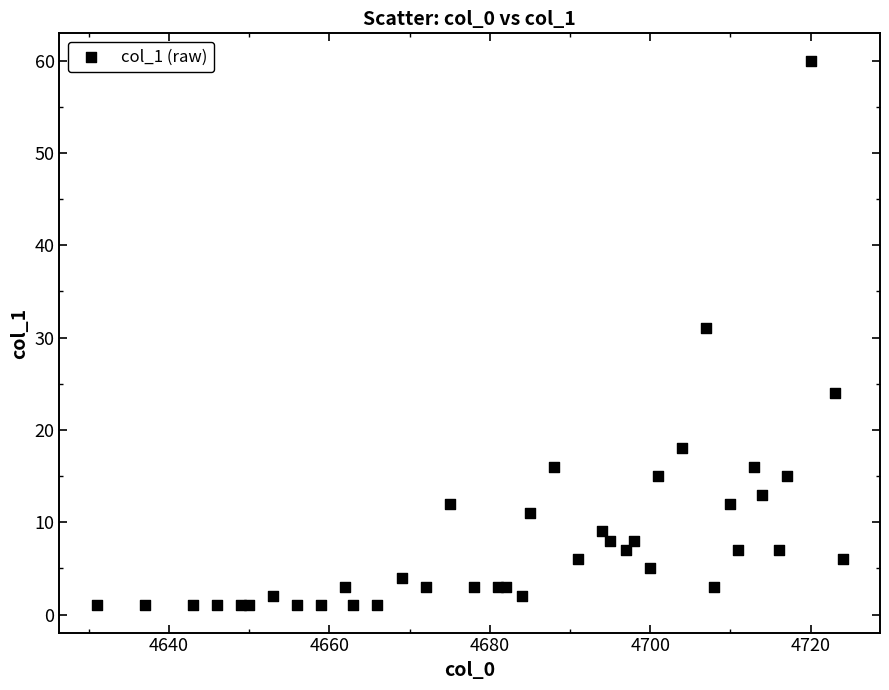

What Y value in the scatter plot is closest to 30?

31